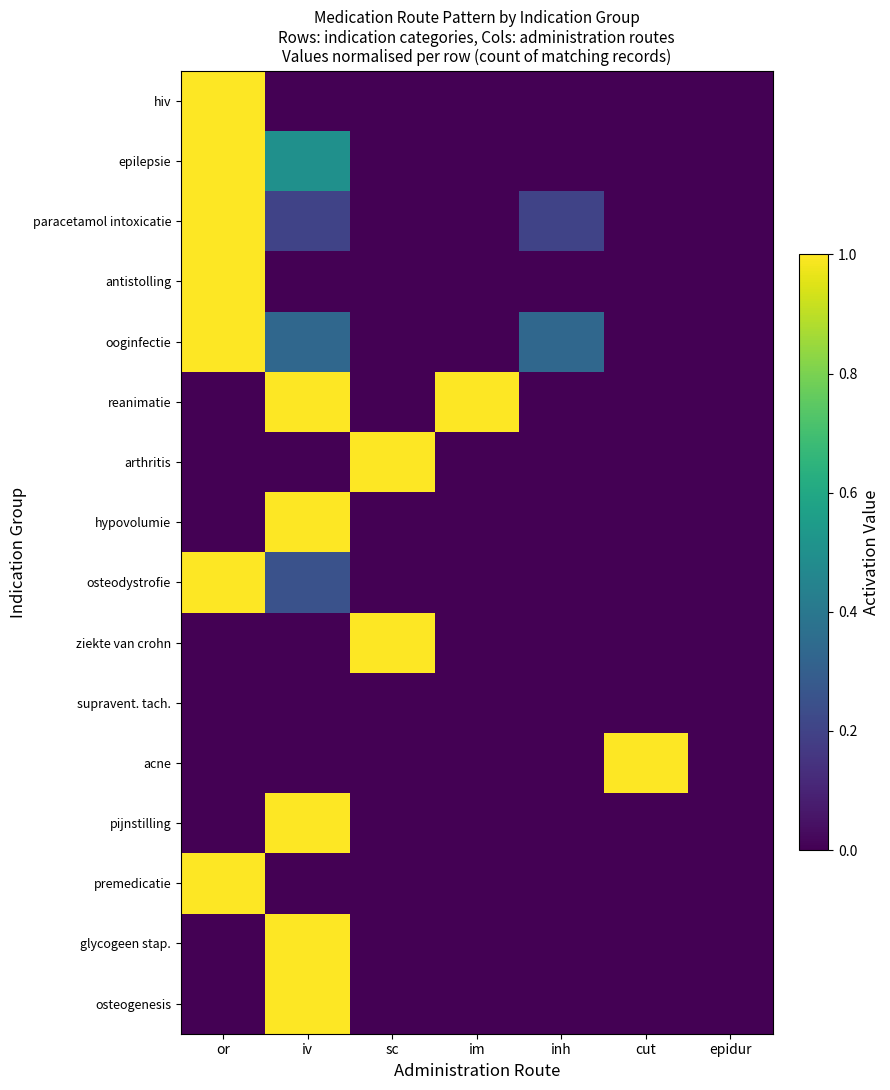

Which series has the largest total across all categories?

reanimatie